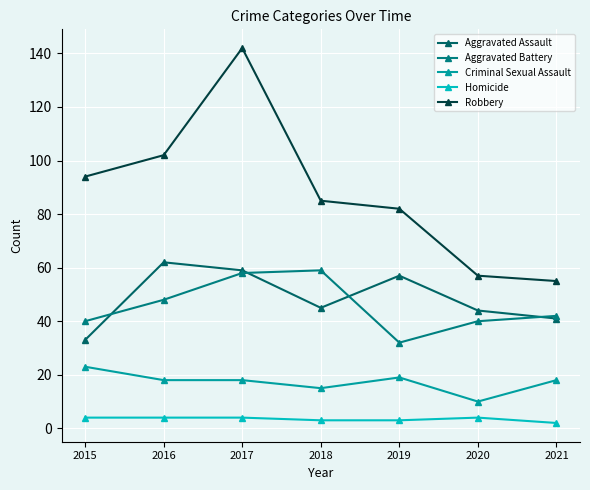

At 2021, list the series in order from largest to smallest.

Robbery, Aggravated Battery, Aggravated Assault, Criminal Sexual Assault, Homicide